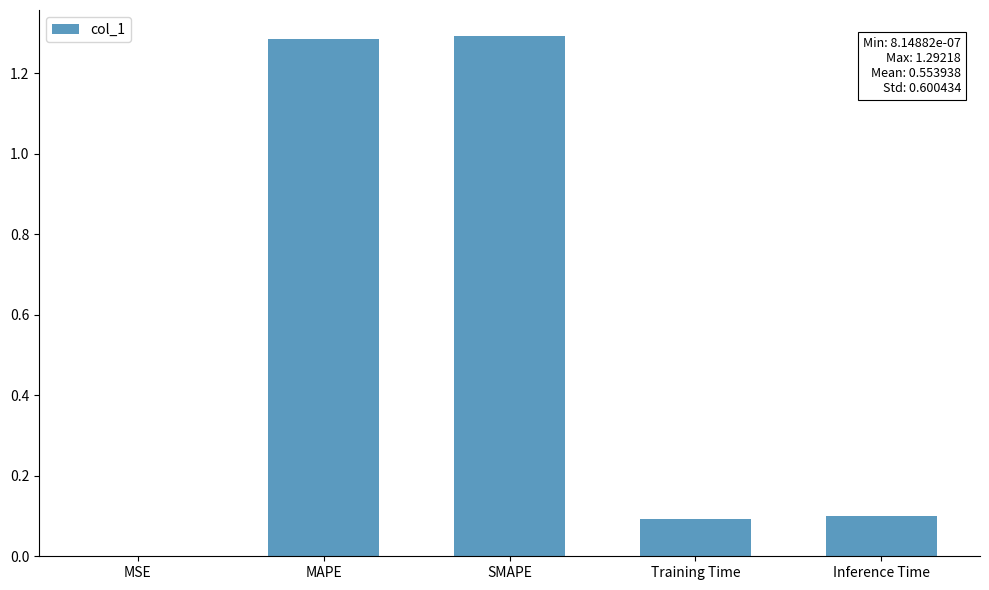

The value at Inference Time is 0.0. True or false?

False